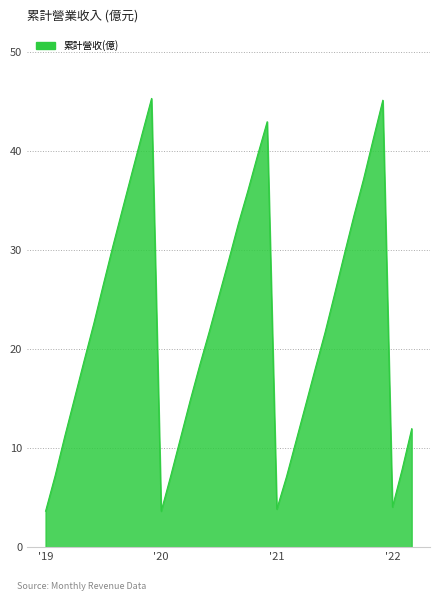

What is the minimum value shown in the chart?

3.6